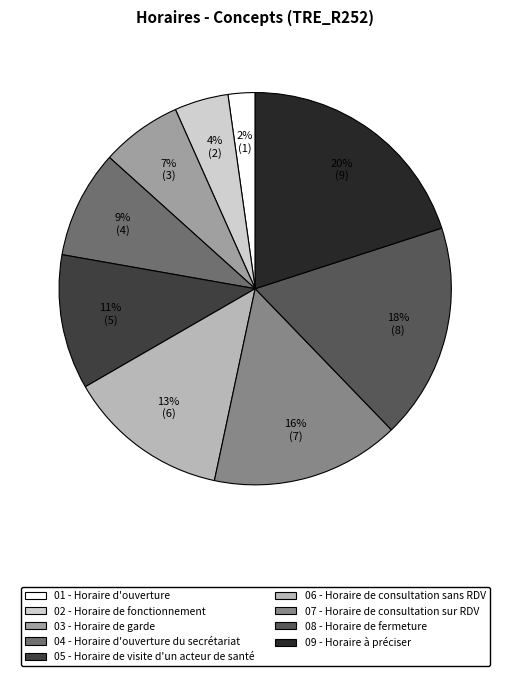

To the nearest percent, what is the difference between the largest and smallest slice percentages?

18%